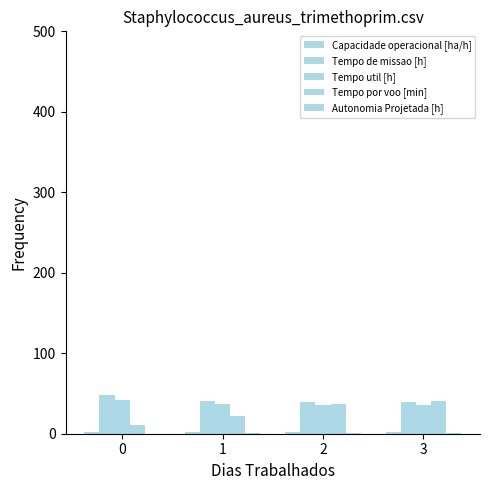

What is the total value across all series at 1?

103.5